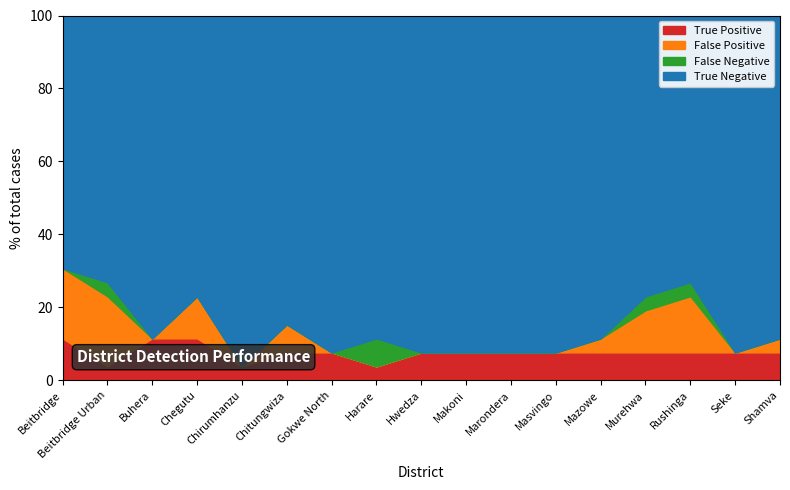

At which category does False Positive reach its first local peak?

Chegutu